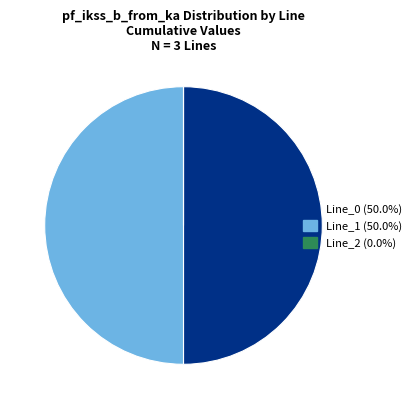

Approximately how many times larger is the value at Line_0 compared to Line_1?

1.0